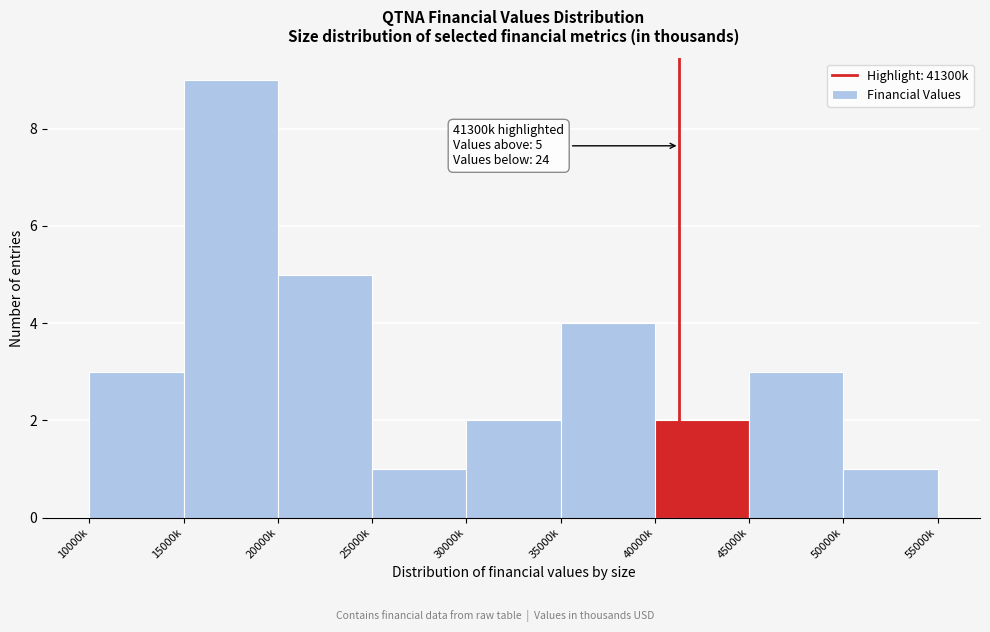

Reading left to right, transcribe all the data shown in this chart.

3	9	5	1	2	4	2	3	1